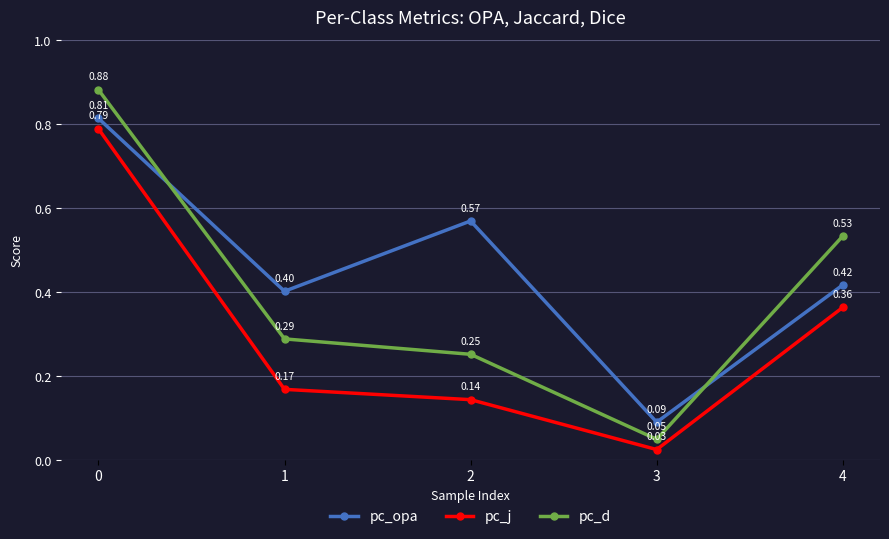

Is the value of pc_opa at 0 greater than the value of pc_j at 2?

Yes